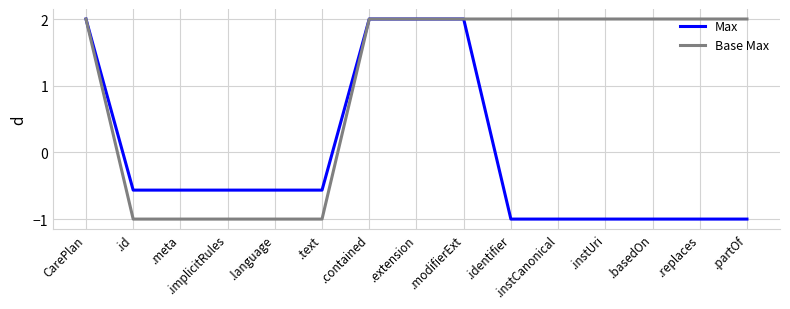

At which label does Max first exceed 0?

CarePlan